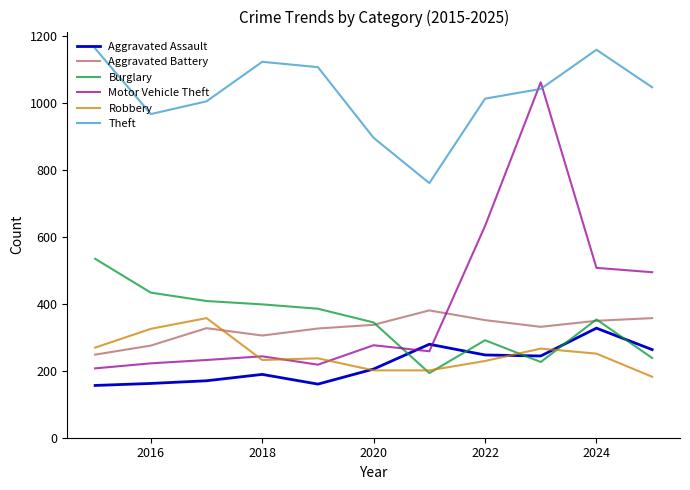

What is the average value of the Motor Vehicle Theft series?

395